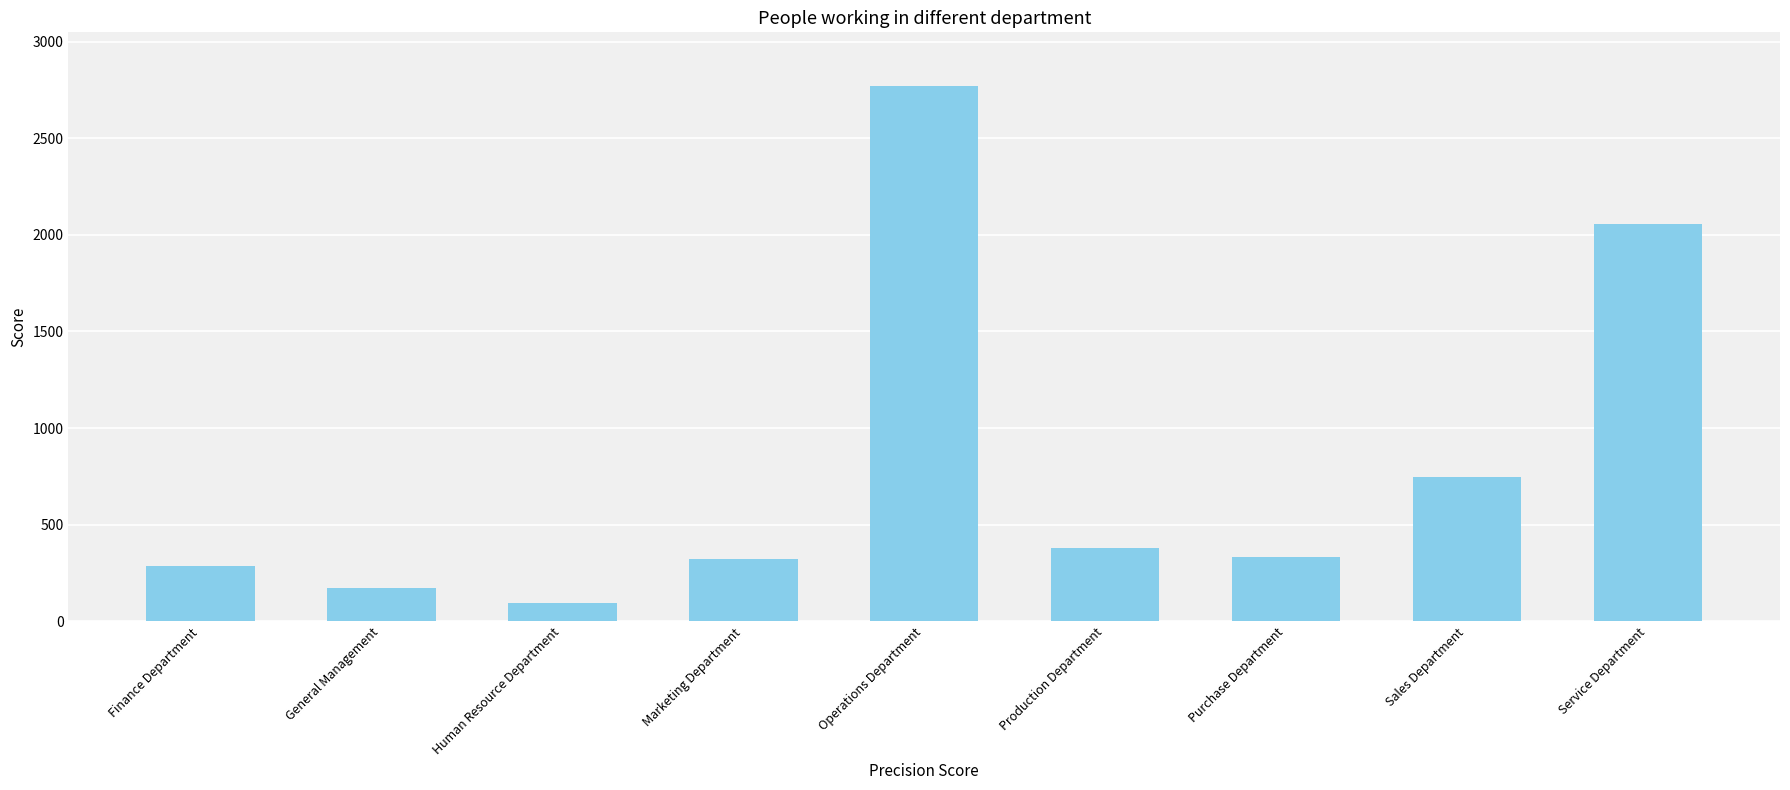

What position from the right is Marketing Department?

6